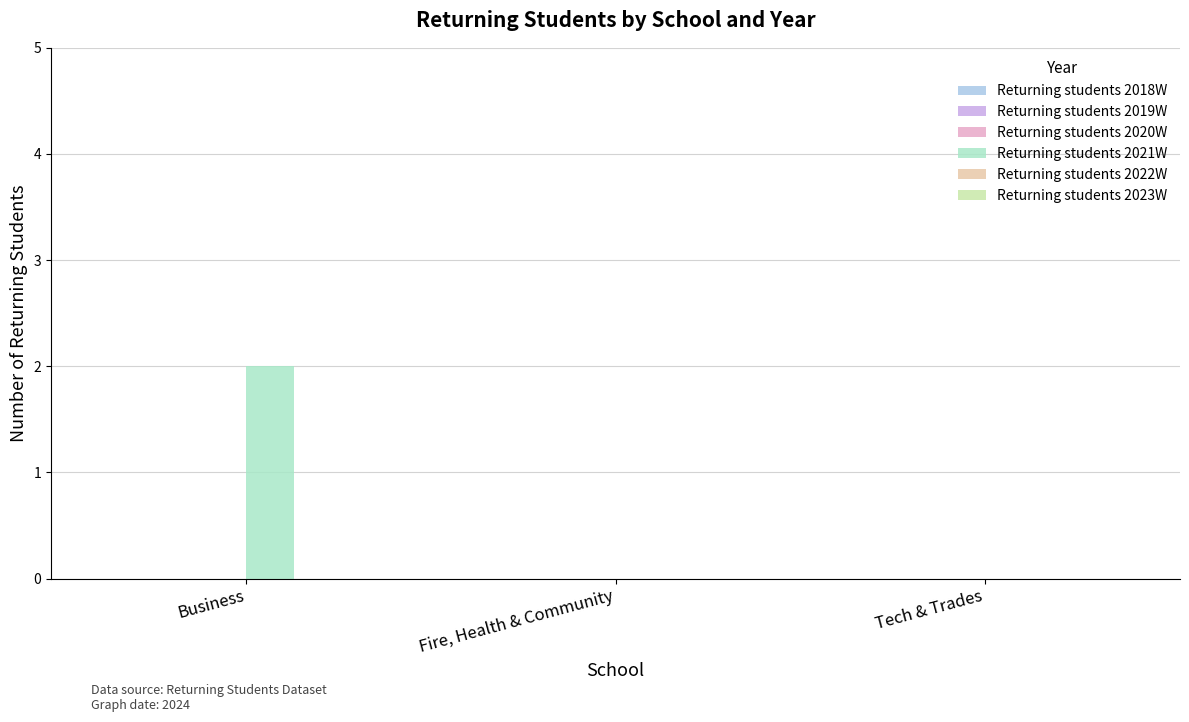

The chart shows a value of 2 at Business. True or false?

True